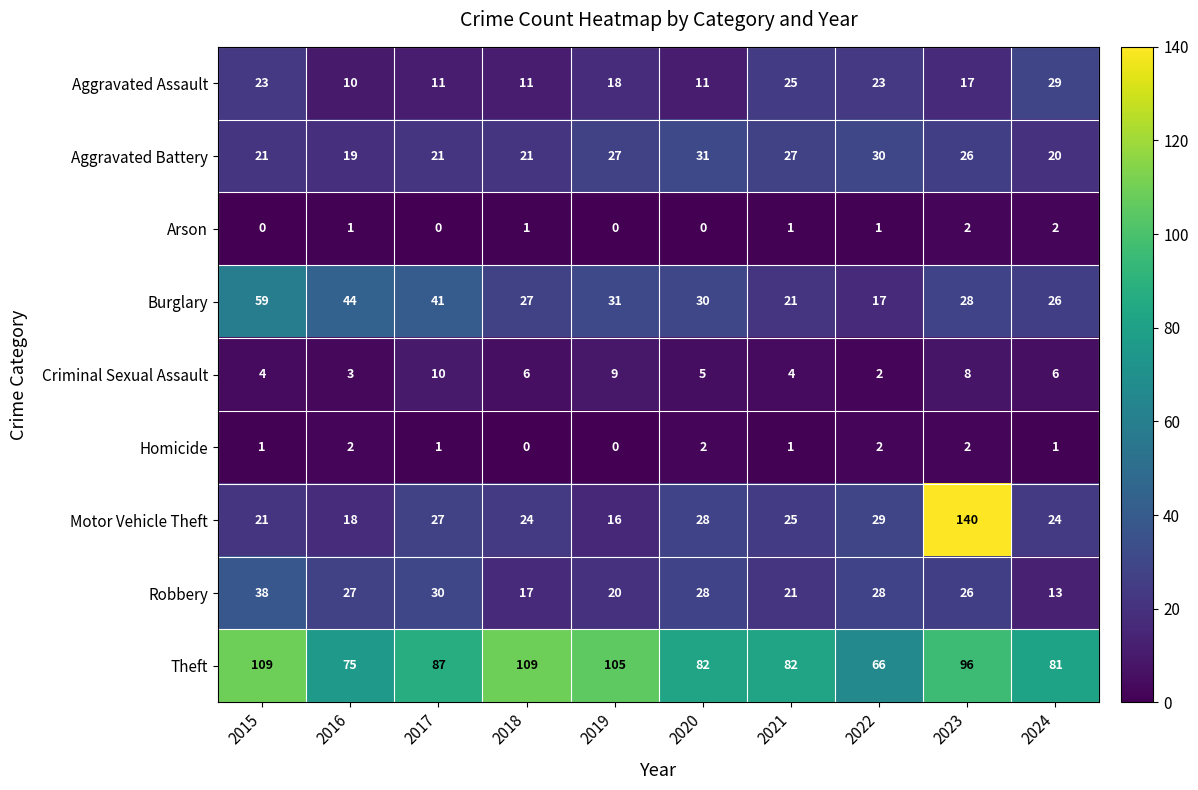

What is the average value of the Criminal Sexual Assault series?

6